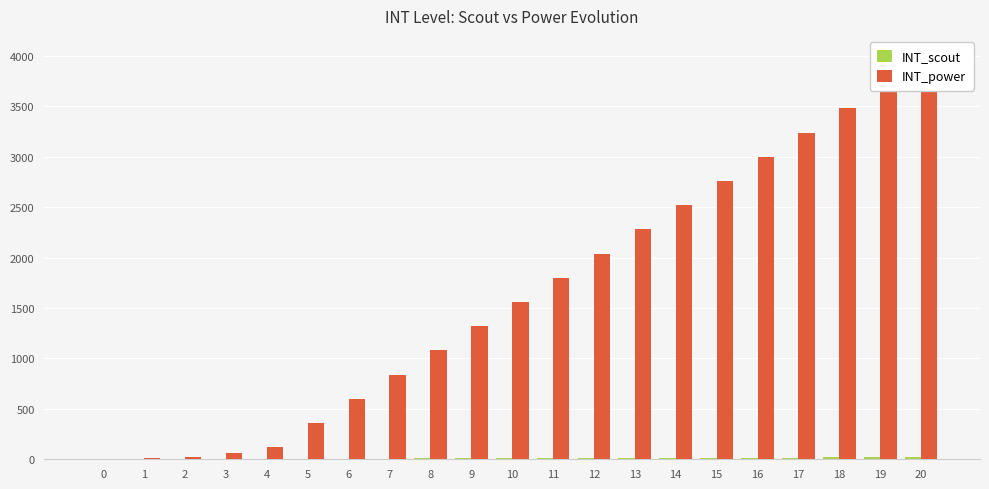

Rank the series by their average value, from lowest to highest.

INT_scout, INT_power